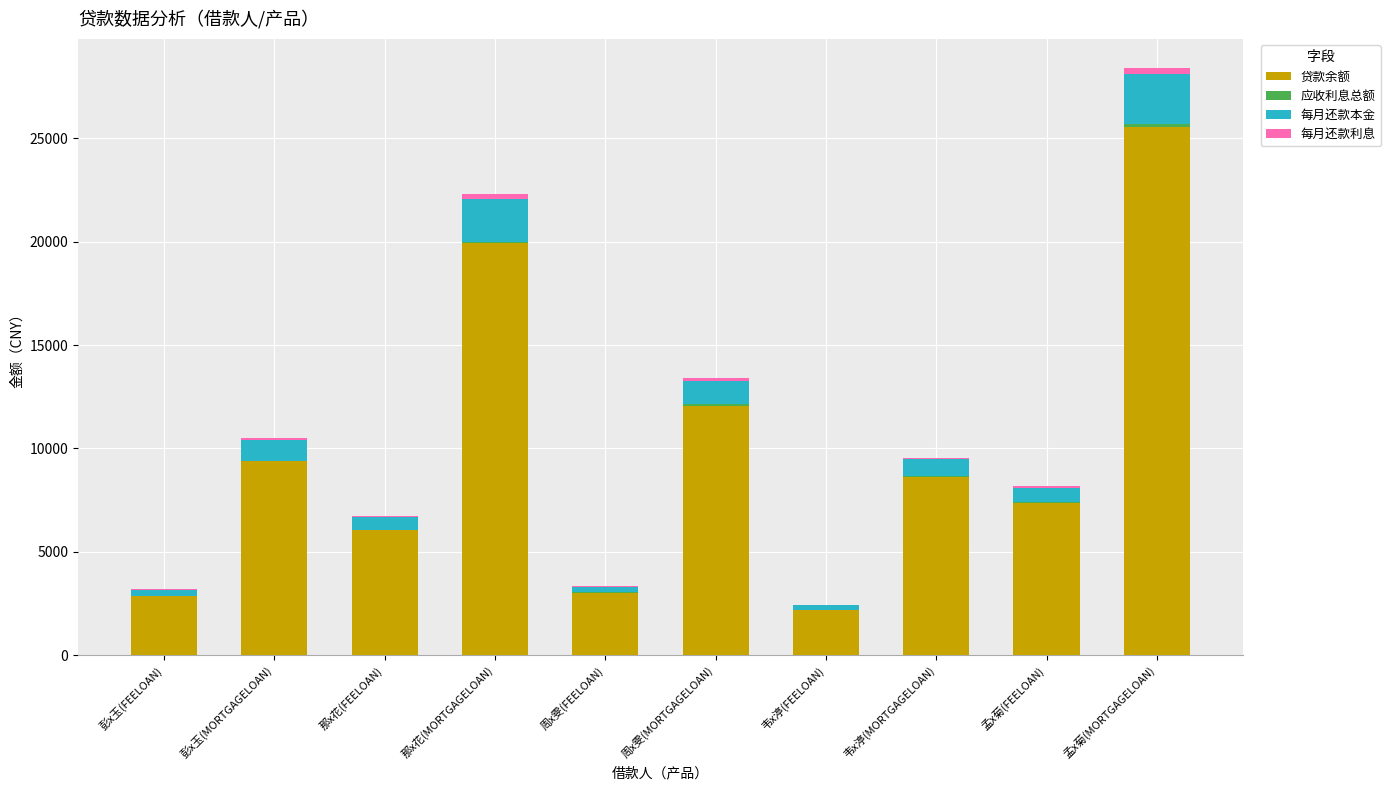

Where is 贷款余额 nearest to the value 13860?

周x雯(MORTGAGELOAN)